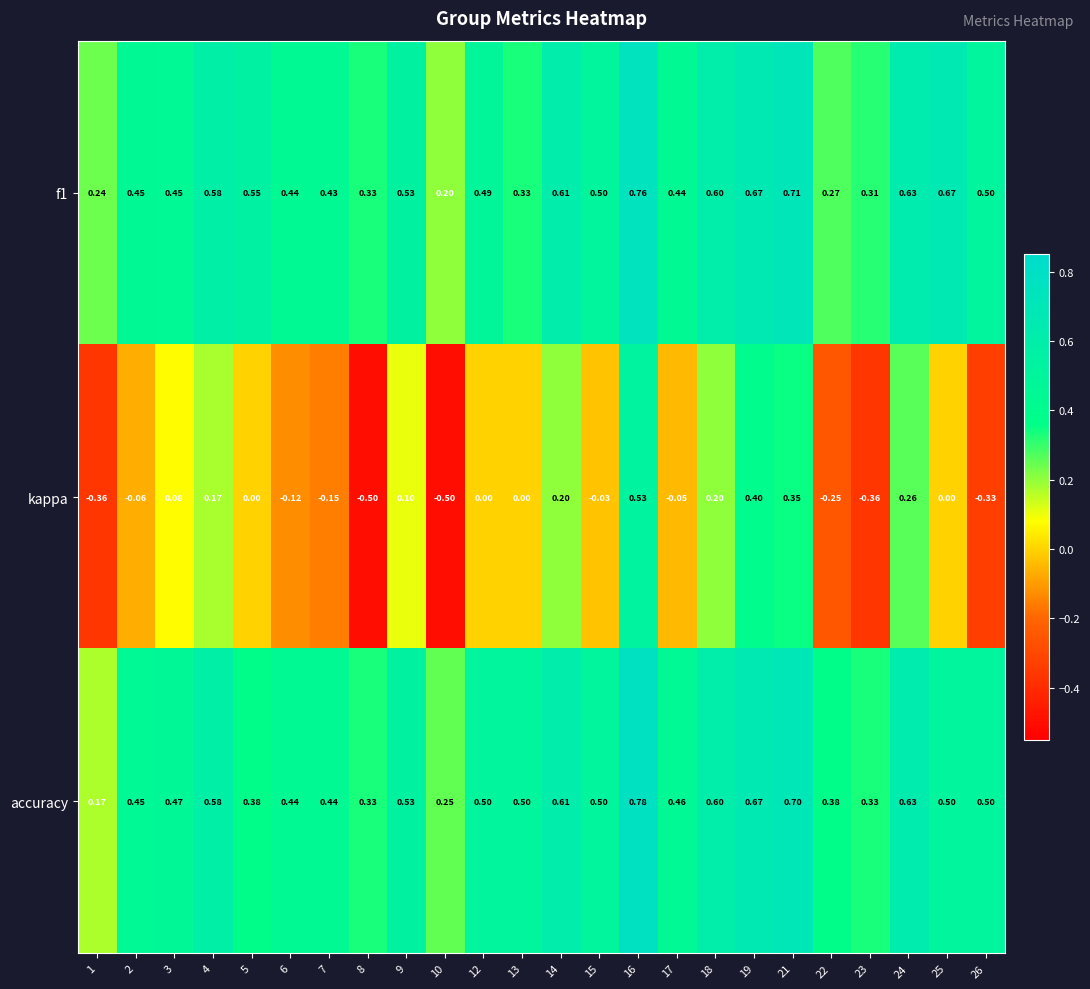

Which series changed the most between 16 and 21?

kappa